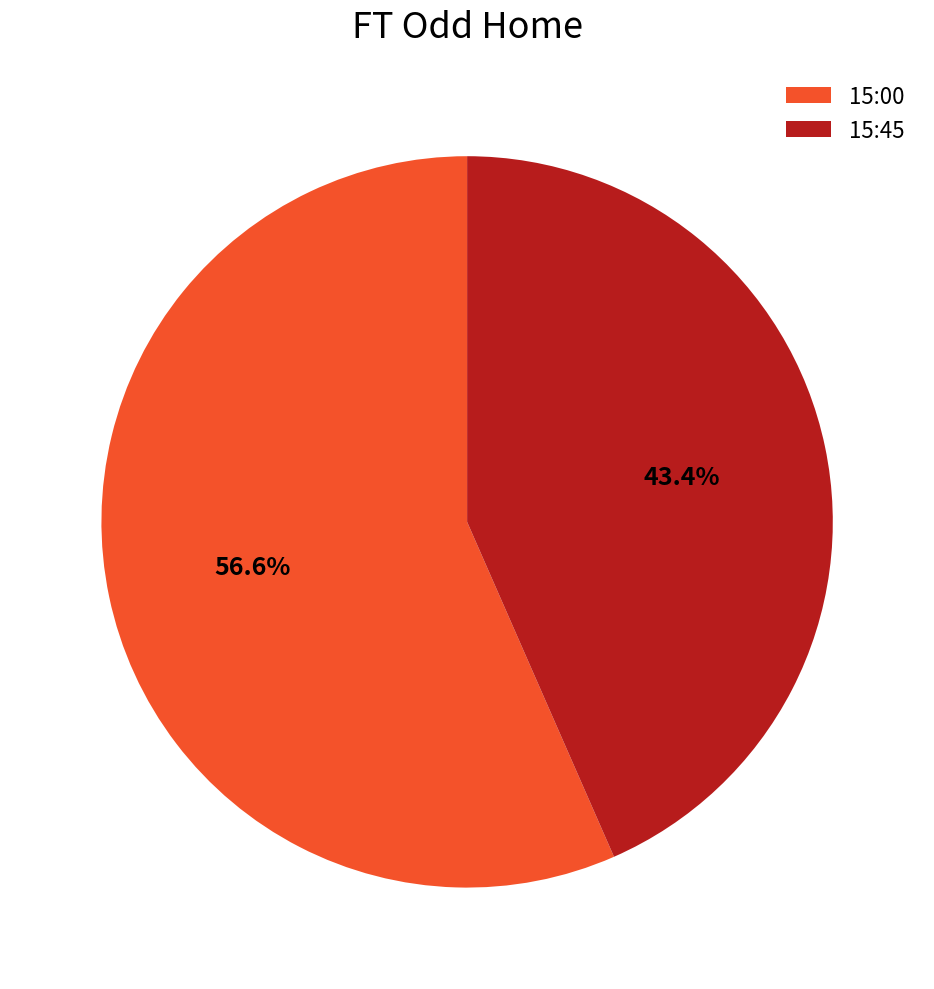

Count the number of slices in the pie.

2